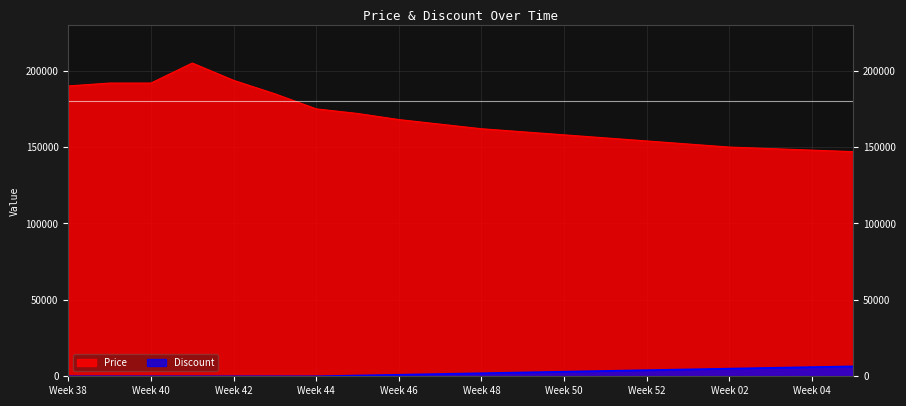

True or false: Discount and Price intersect in this chart.

False